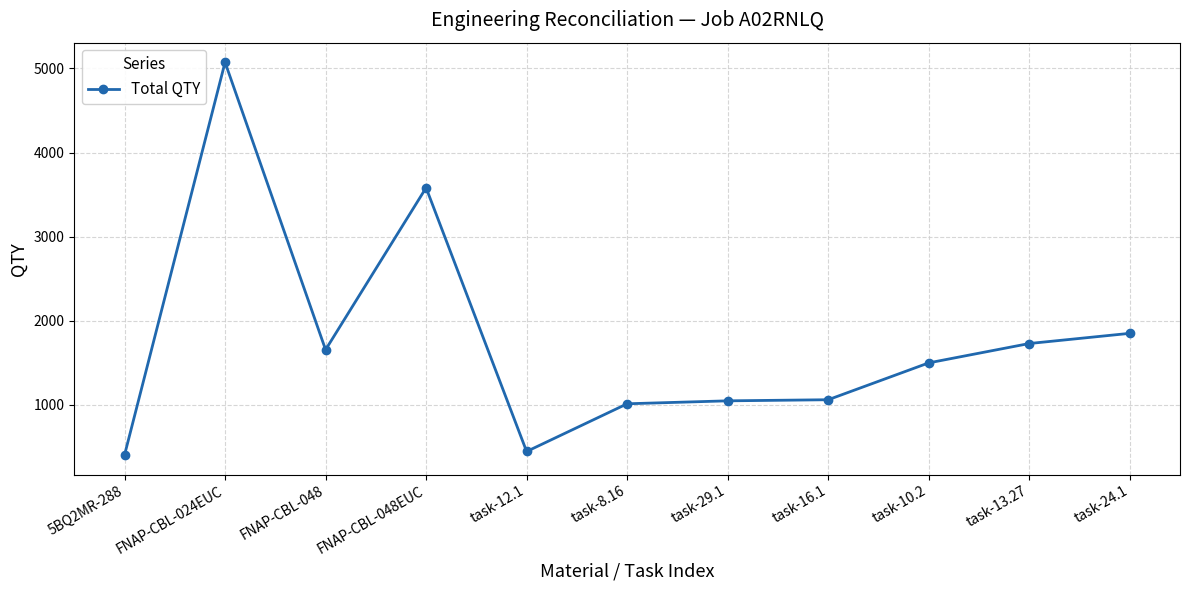

Is this an area chart (filled region under the line)?

No